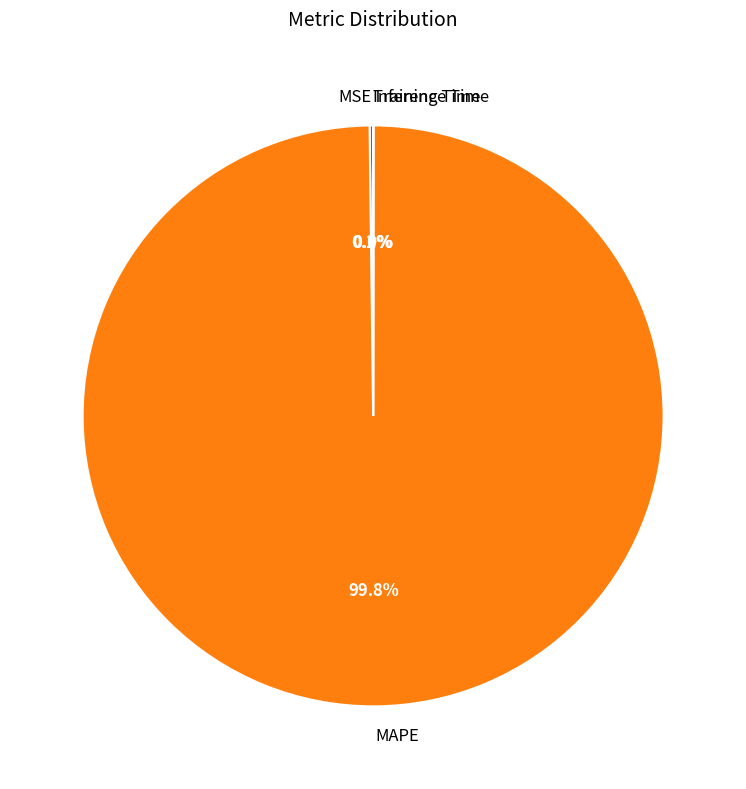

What percentage is the MAPE slice, to the nearest percent?

100%